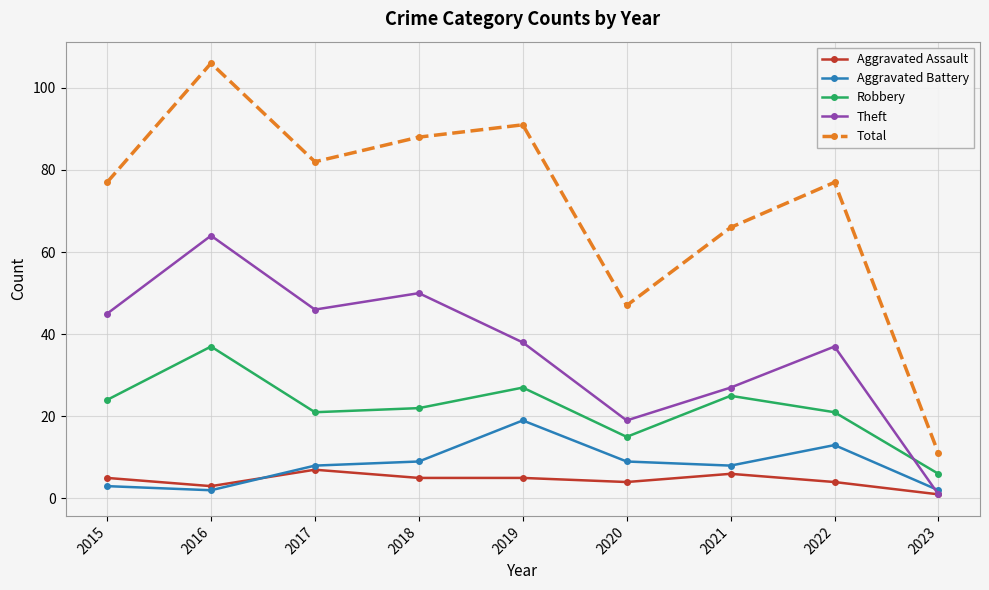

What are all the series names shown in the legend?

Aggravated Assault, Aggravated Battery, Robbery, Theft, Total